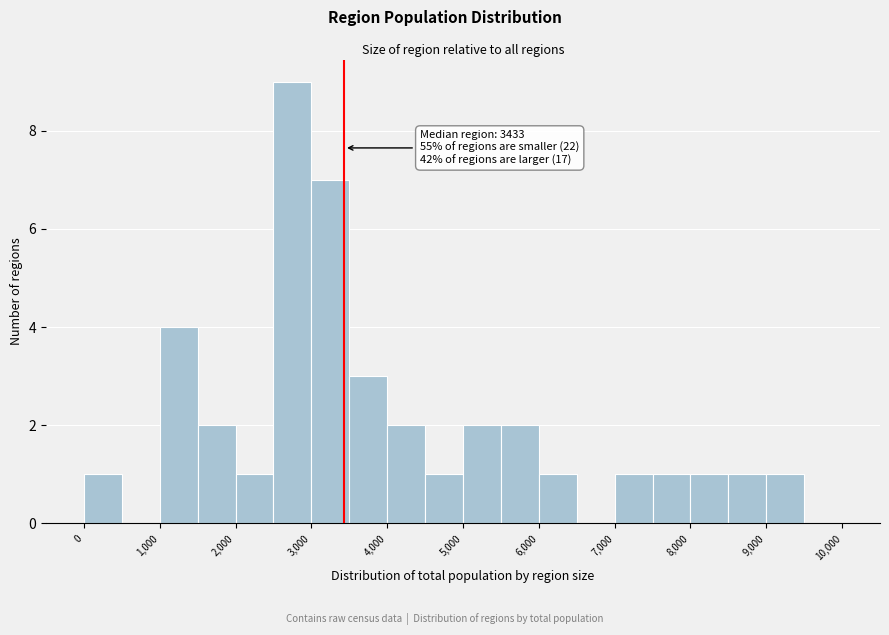

Over which range of the x-axis is the bar tallest?

2500 to 3000